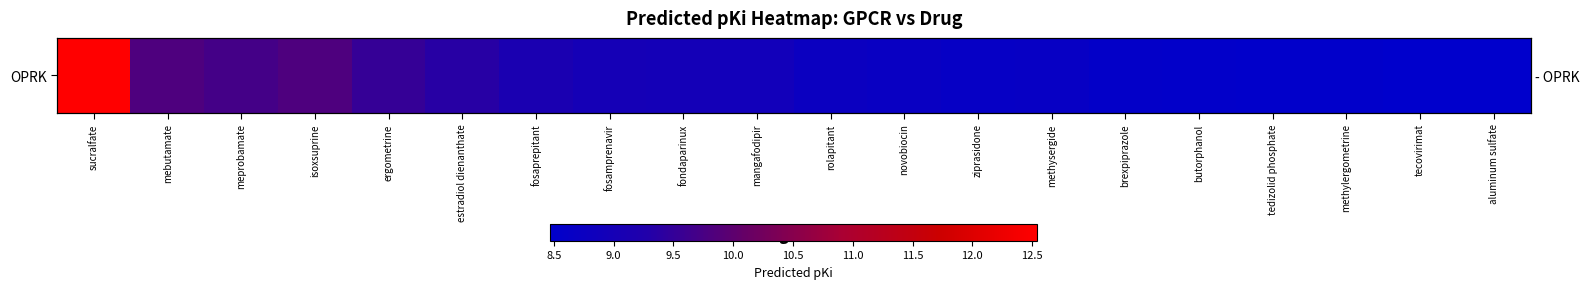

The chart shows a value of 14.9 at tecovirimat. True or false?

False